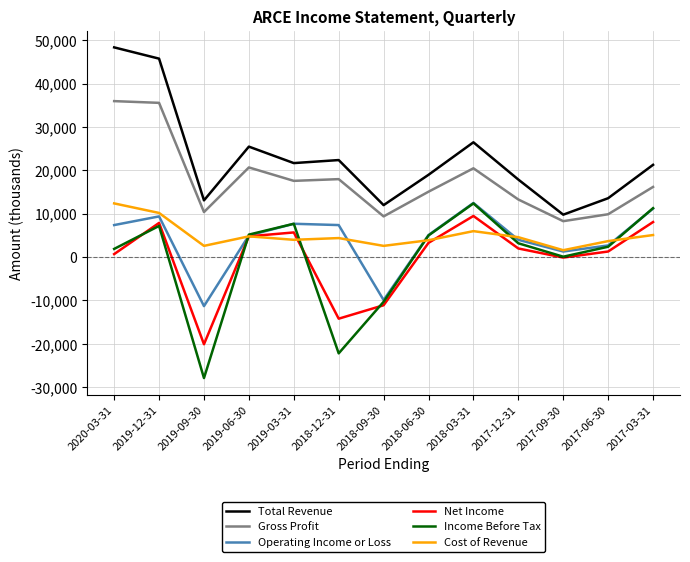

What is the smallest value displayed?

-27900